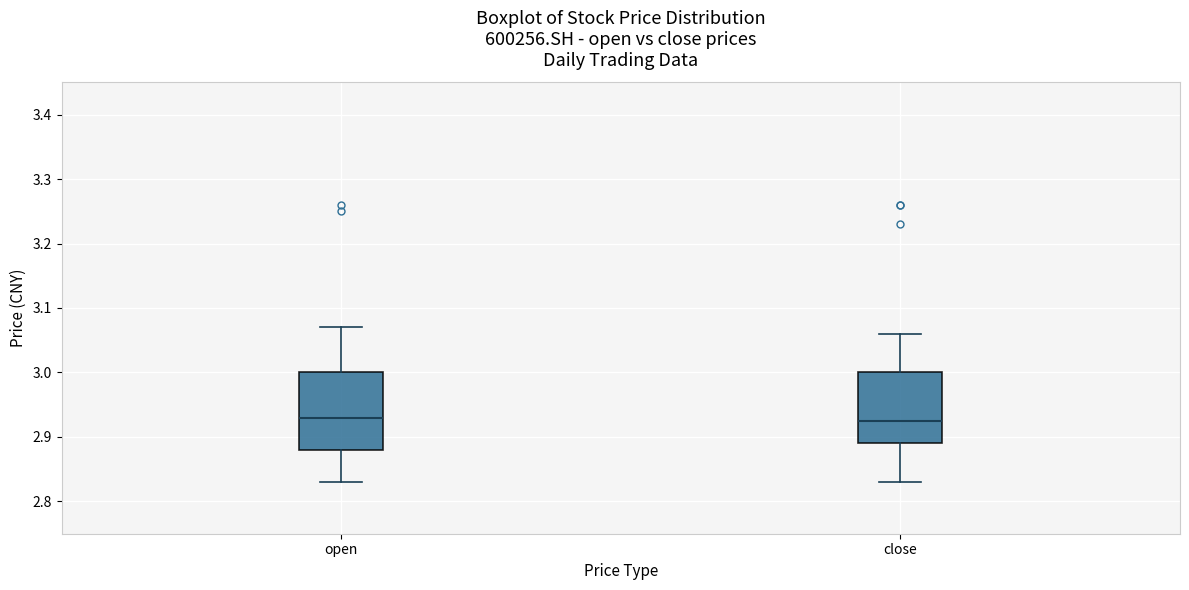

Which box is the tallest, from its lower edge to its upper edge?

open